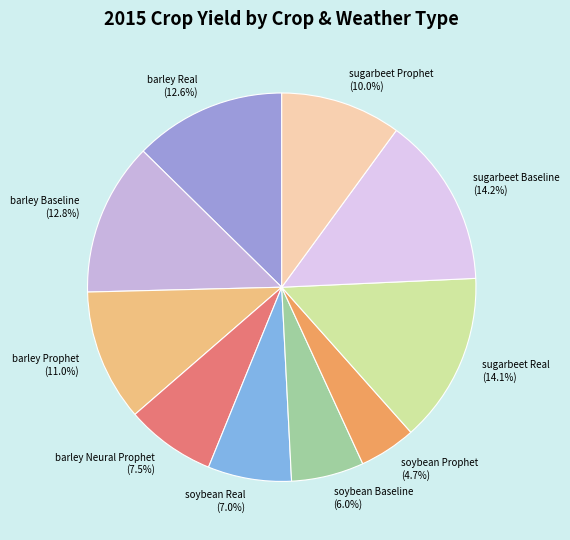

Which slice is the smallest?

soybean Prophet